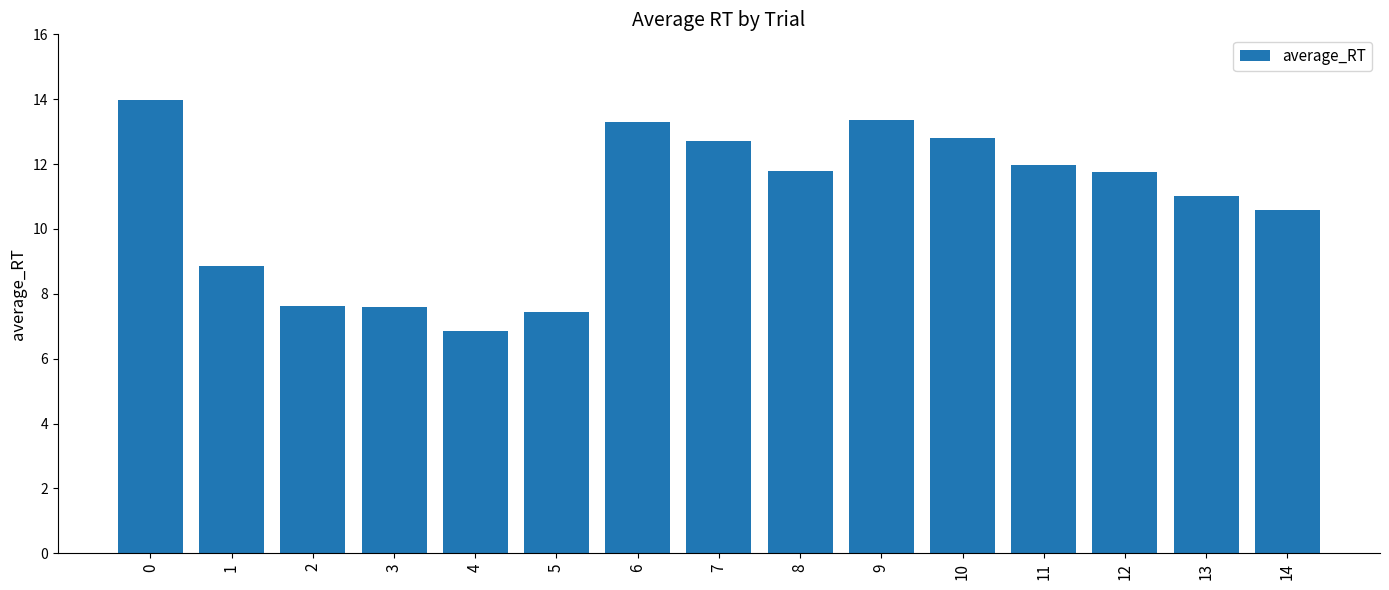

True or false: the data shows 4.7 at 14.

False